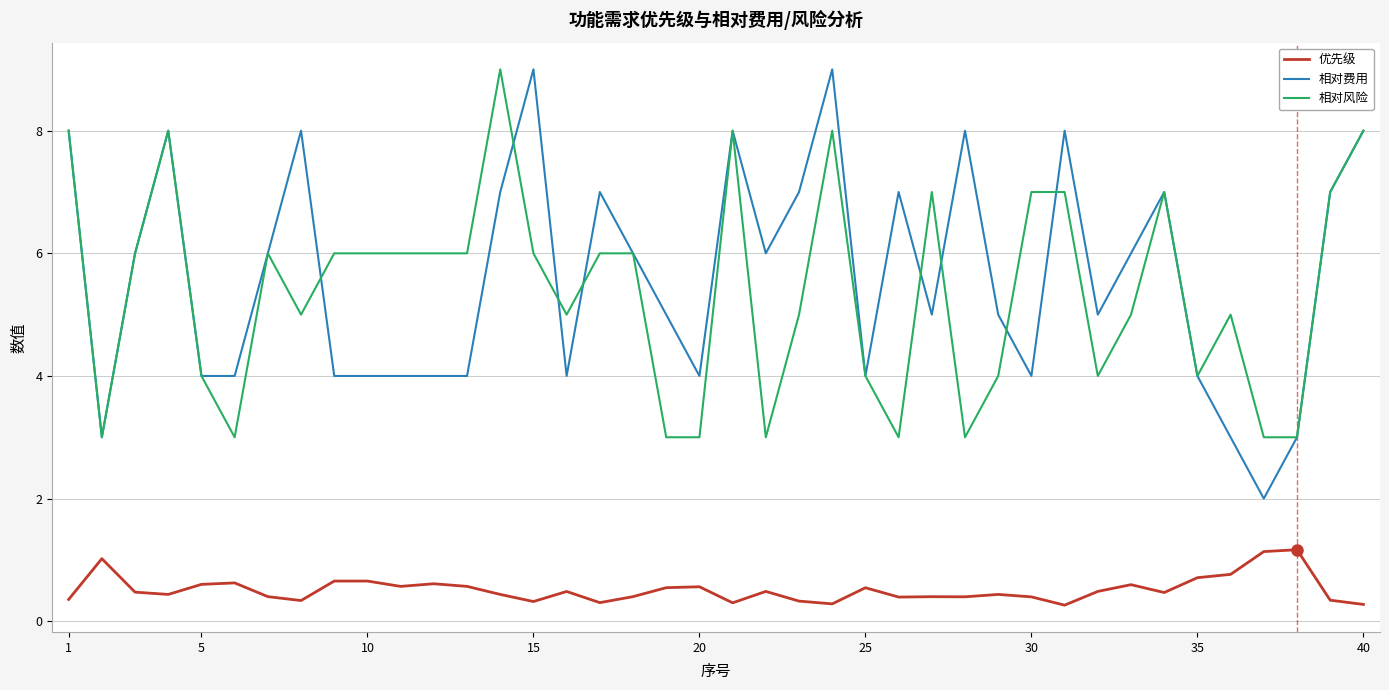

True or false: 优先级 and 相对风险 intersect in this chart.

False